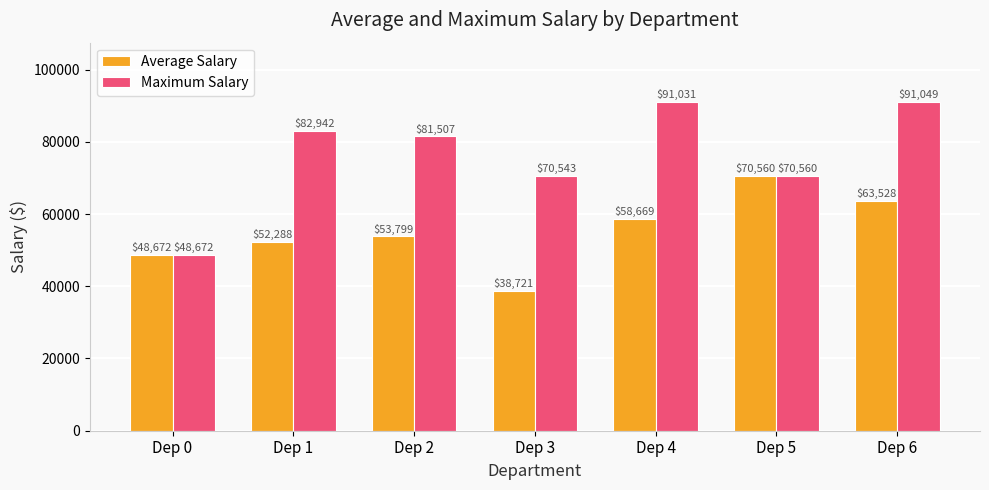

What is the maximum value shown in the chart?

91049.0